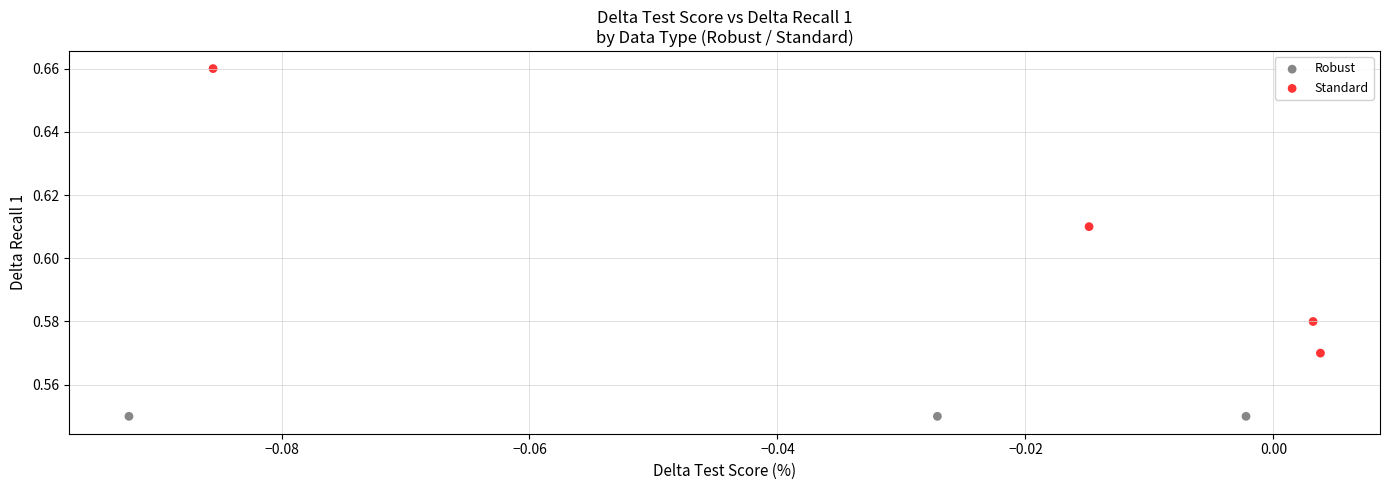

Which series reaches the minimum Y coordinate?

Robust